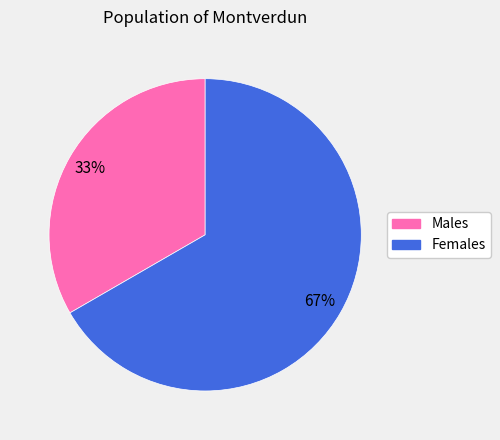

To the nearest percent, what is the average slice percentage?

50%